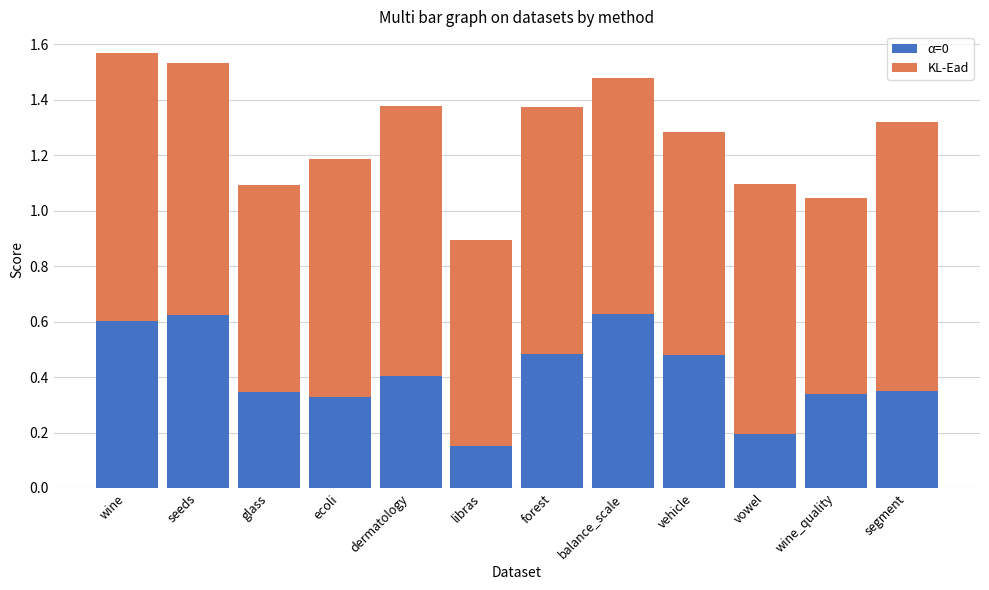

True or false: α=0 has a value of 0.6 at segment.

False